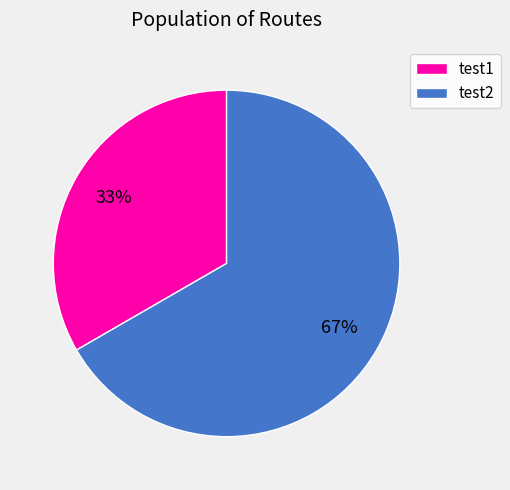

To the nearest percent, what is the combined percentage of test2 and test1?

100%